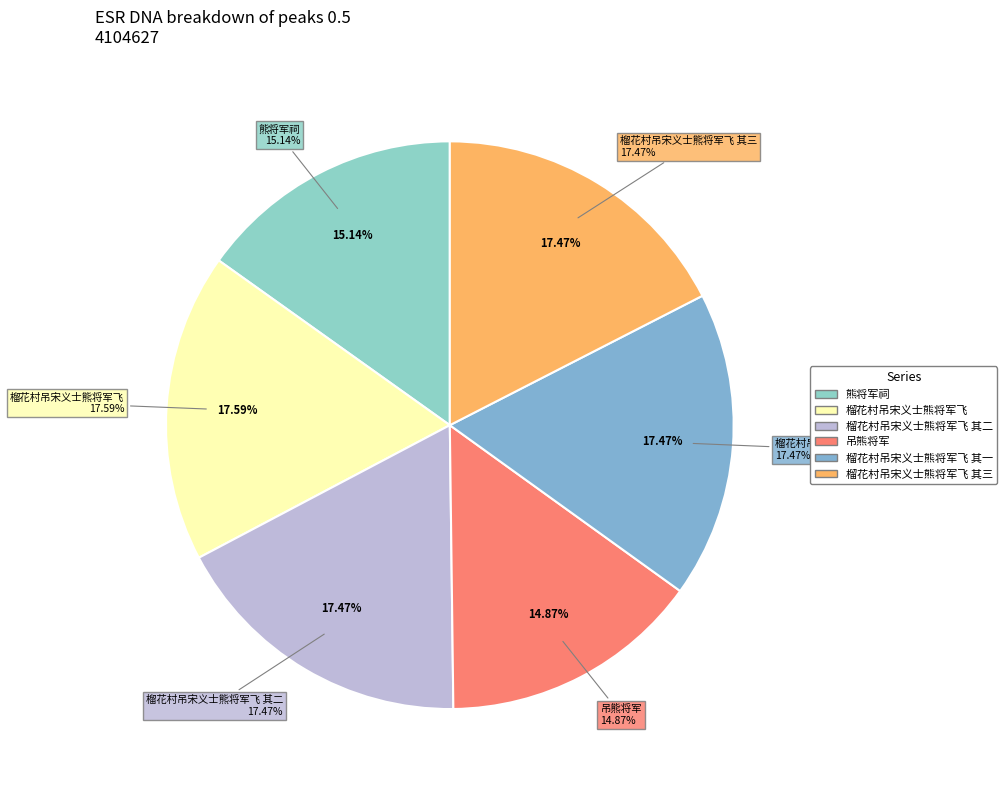

To the nearest percent, what is the combined percentage of 榴花村吊宋义士熊将军飞 其一 and 吊熊将军?

32%